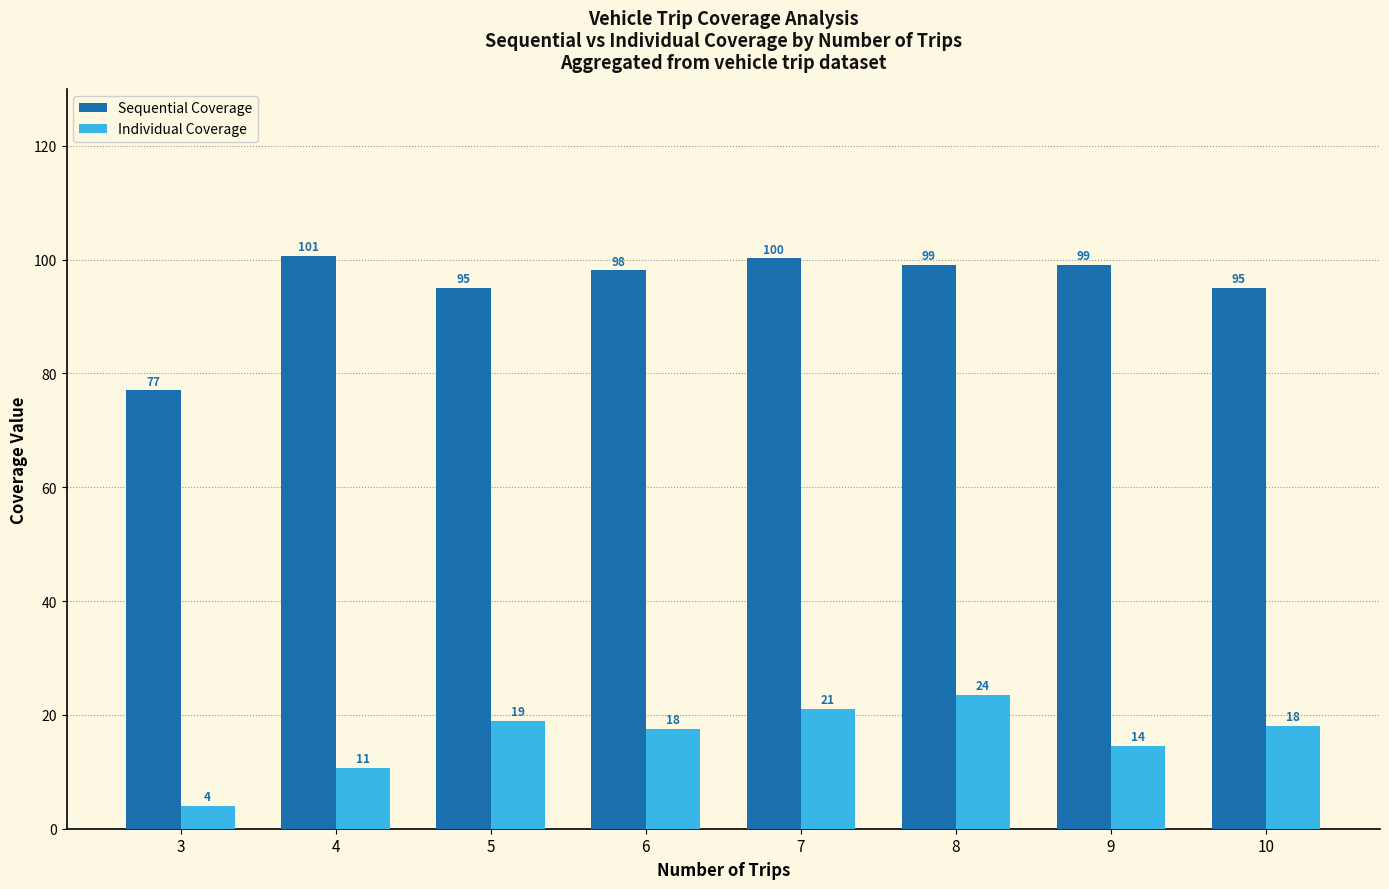

Which label corresponds to the largest value in the chart?

4